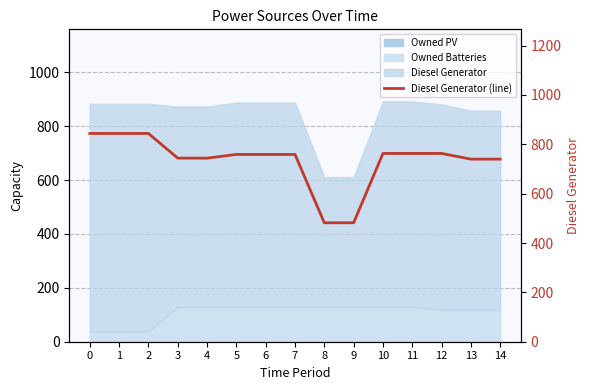

How many lines are shown in the chart?

1